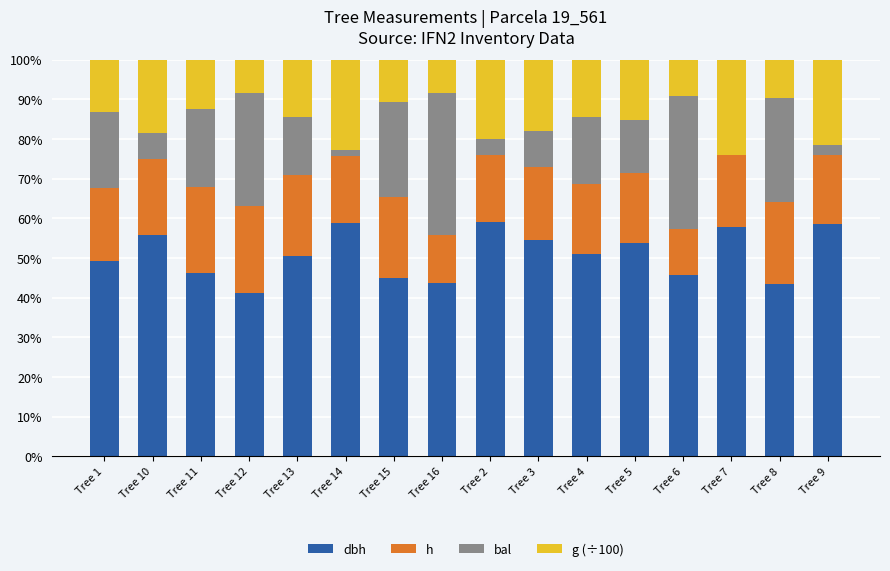

How many distinct data groups are displayed?

4